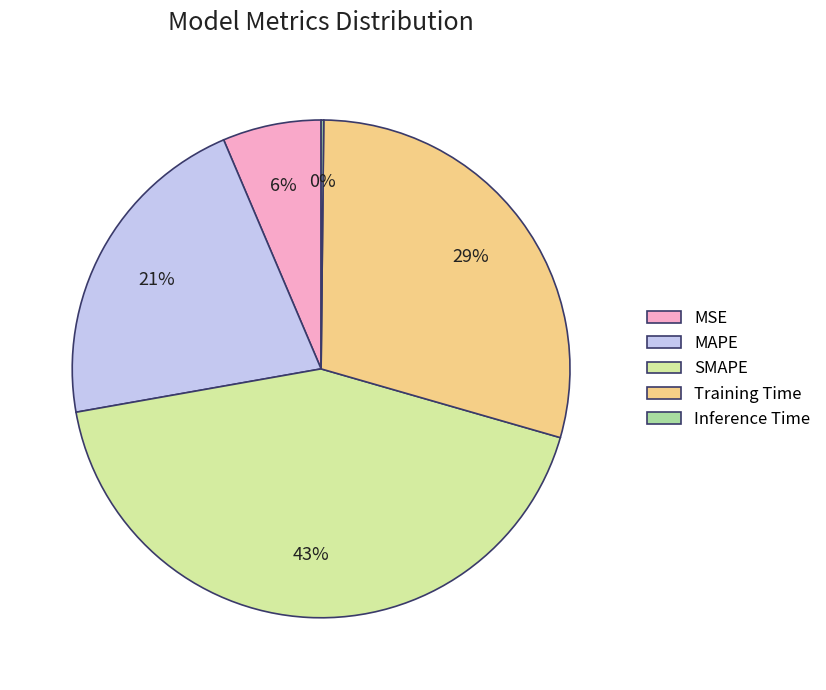

Which category has the biggest portion of the pie?

SMAPE